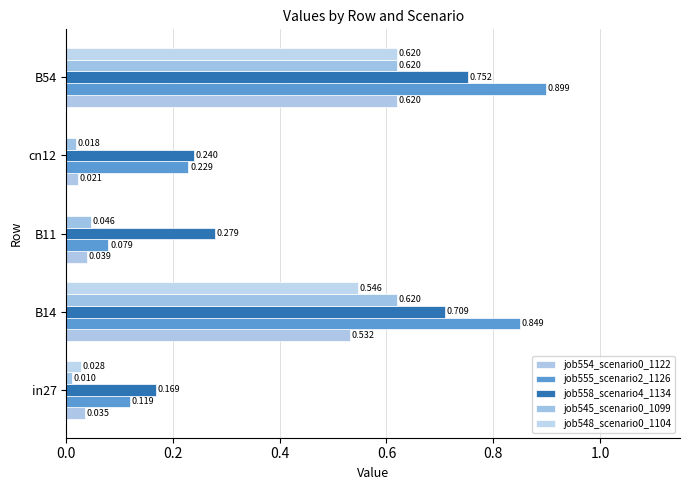

What is the highest value of the job545_scenario0_1099 series?

0.6